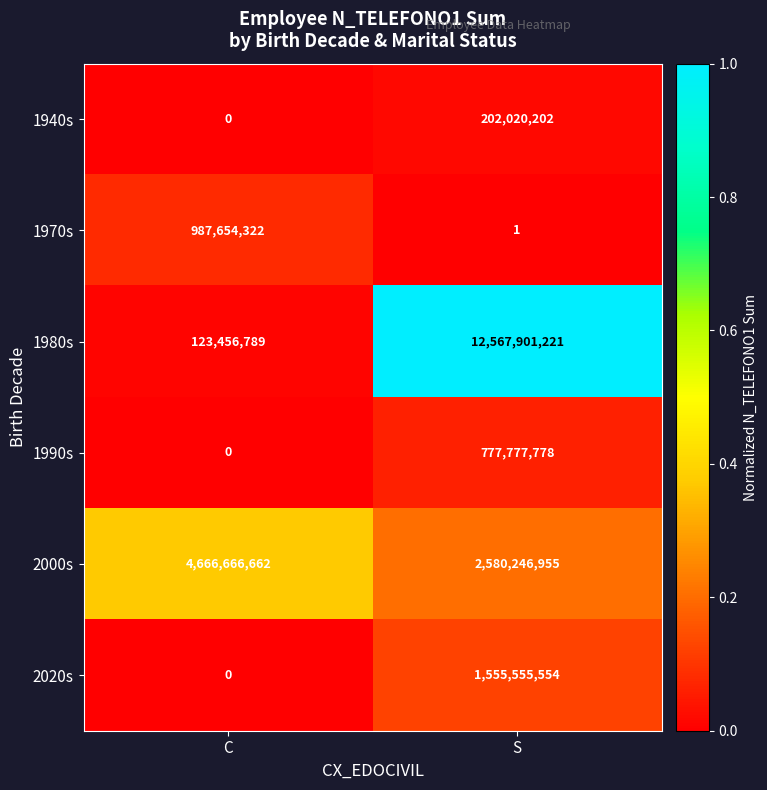

How many positive values does the 2020s series have?

1